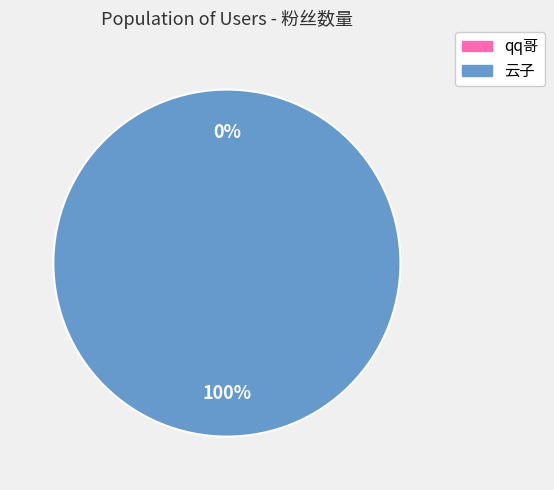

What is the change in value from qq哥 to 云子?

+1